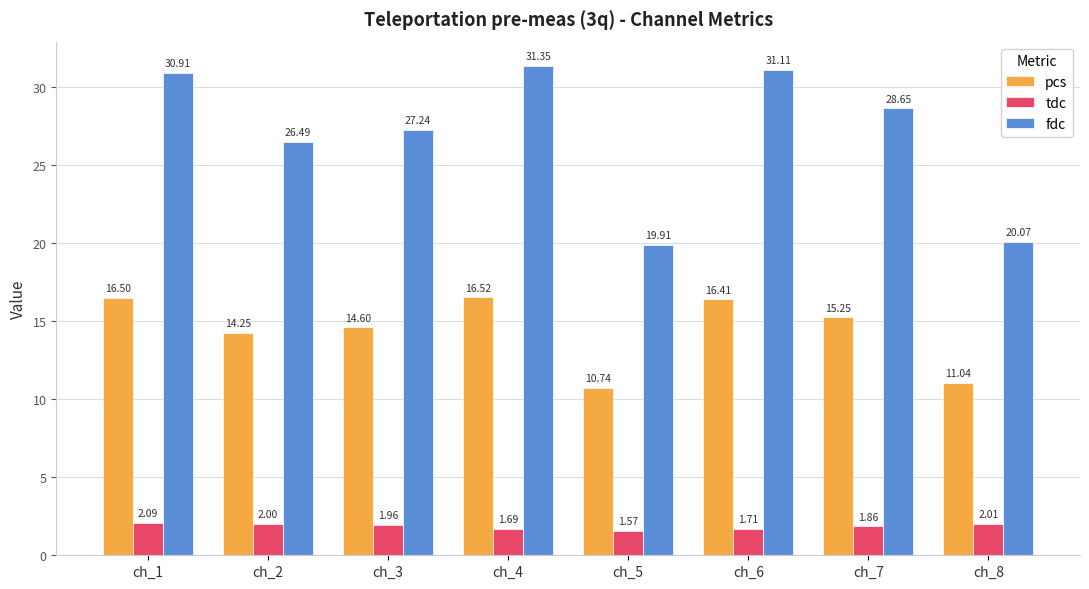

What is the sum of the tdc values at ch_5 and ch_4?

3.3